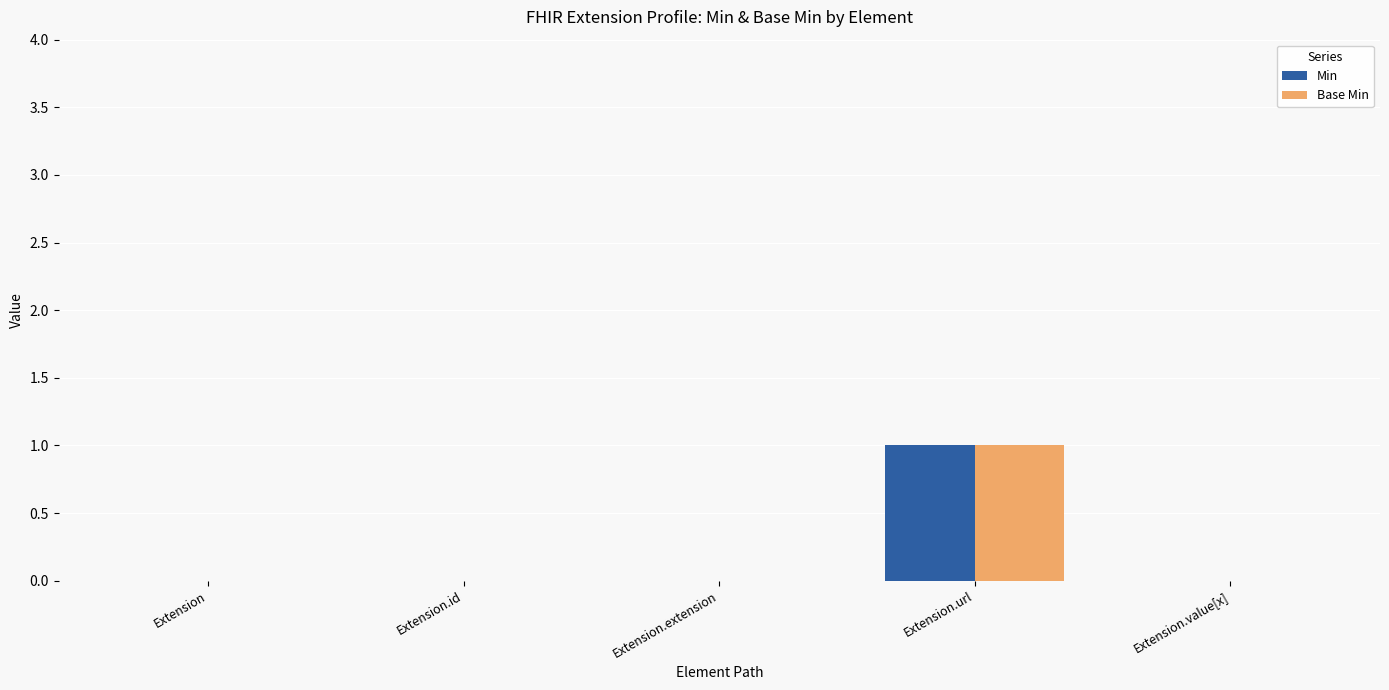

Is the value of Base Min at Extension greater than the value of Min at Extension.url?

No